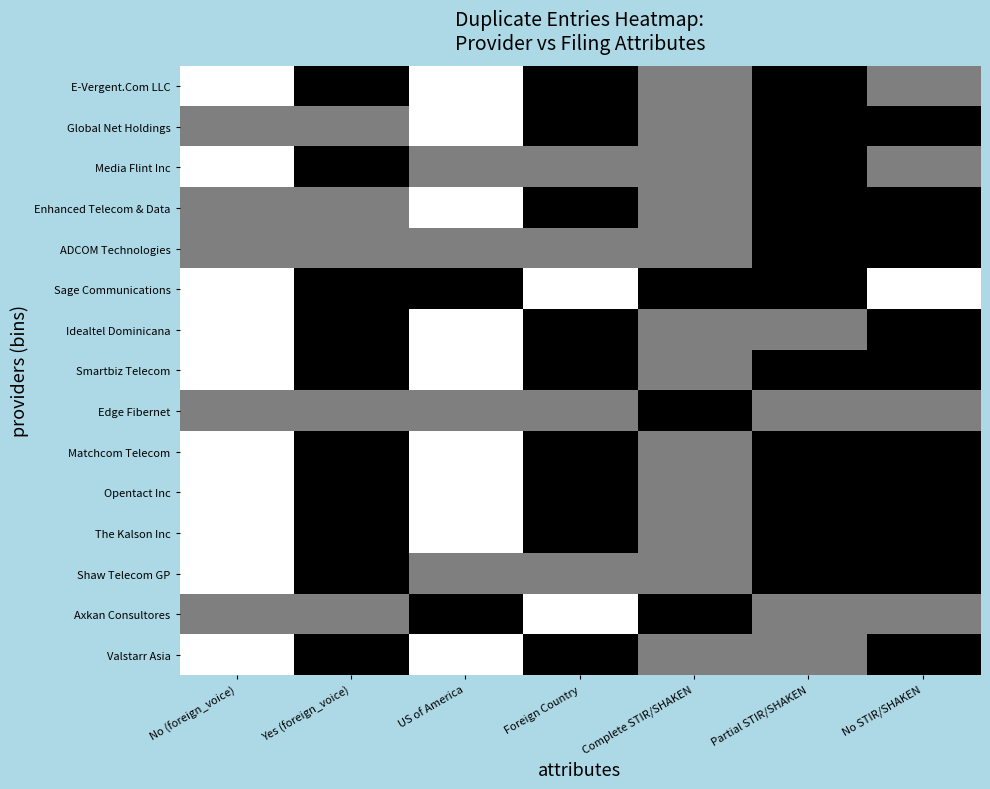

What is the greatest value displayed?

1.0